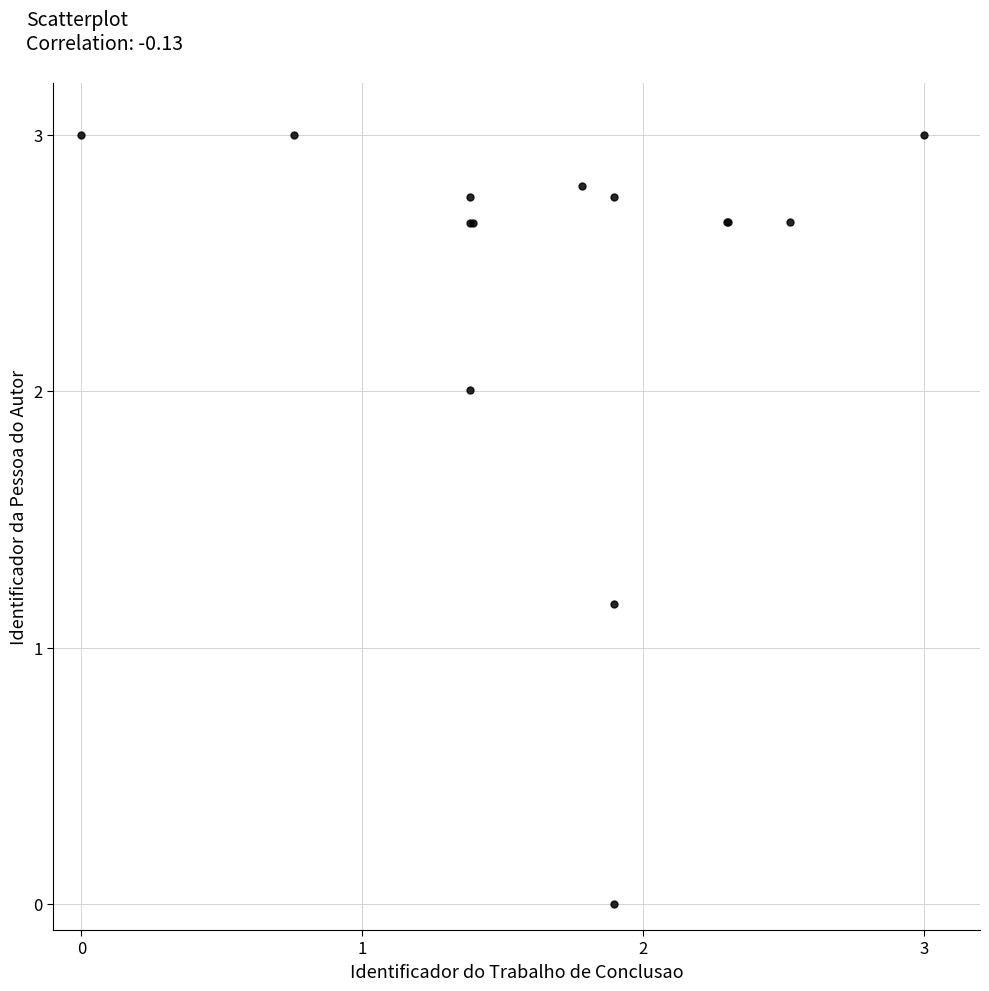

What Y value in the scatter plot is closest to 1?

1.2